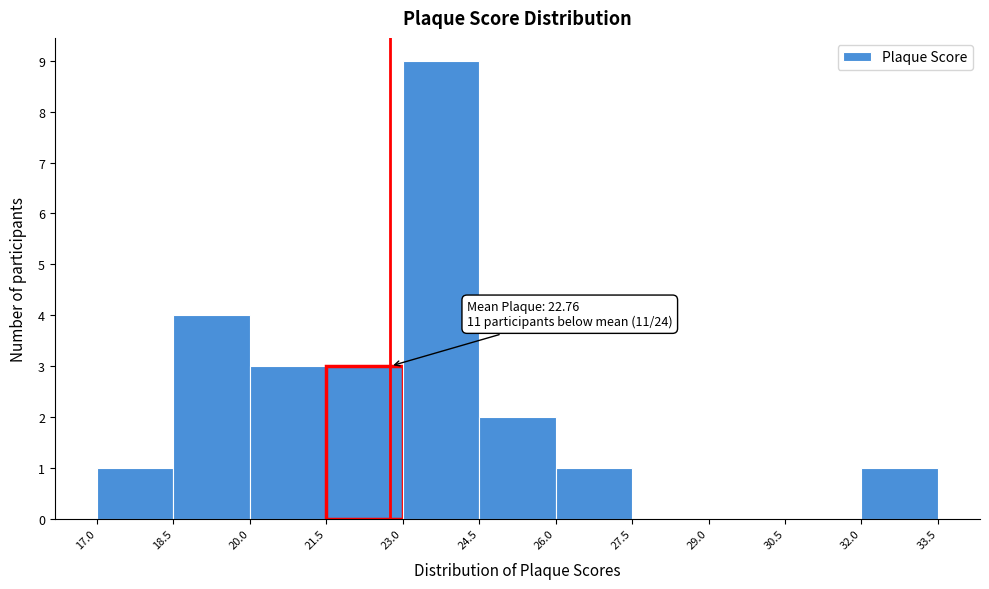

Over which range of the x-axis is the bar tallest?

23.0 to 24.5